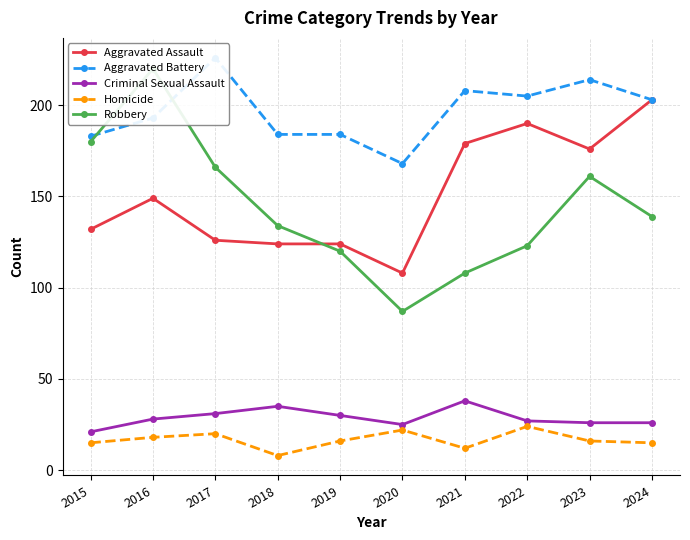

True or false: Homicide has a value of 39 at 2022.

False